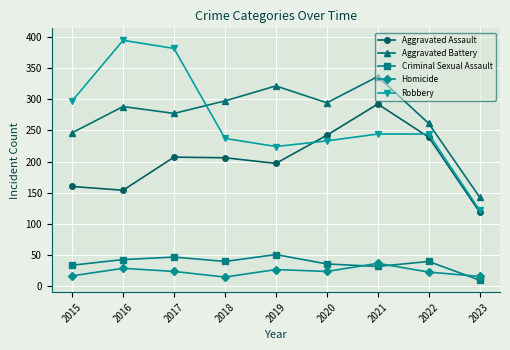

How many lines are shown in the chart?

5